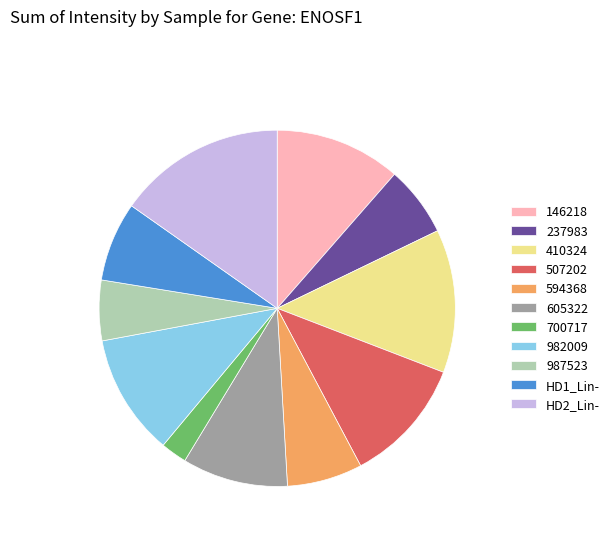

Is the sum of HD2_Lin- and 146218 greater than half?

No